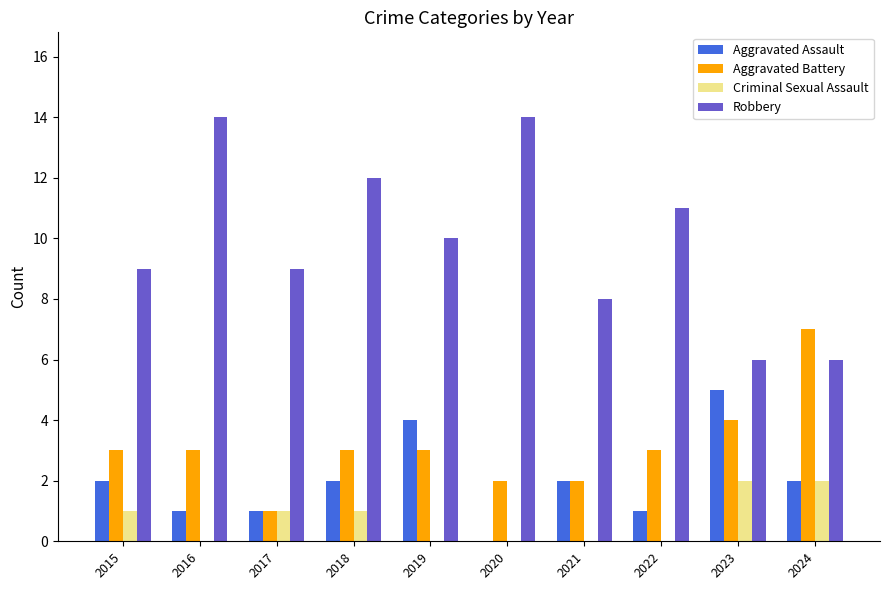

What is the sum of all Criminal Sexual Assault values?

7